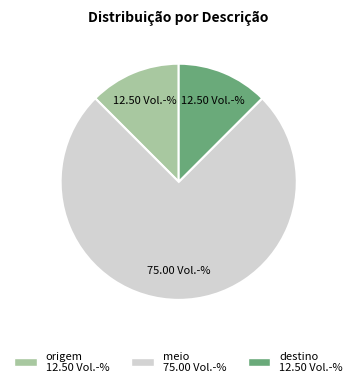

Is the sum of meio and destino greater than half?

Yes